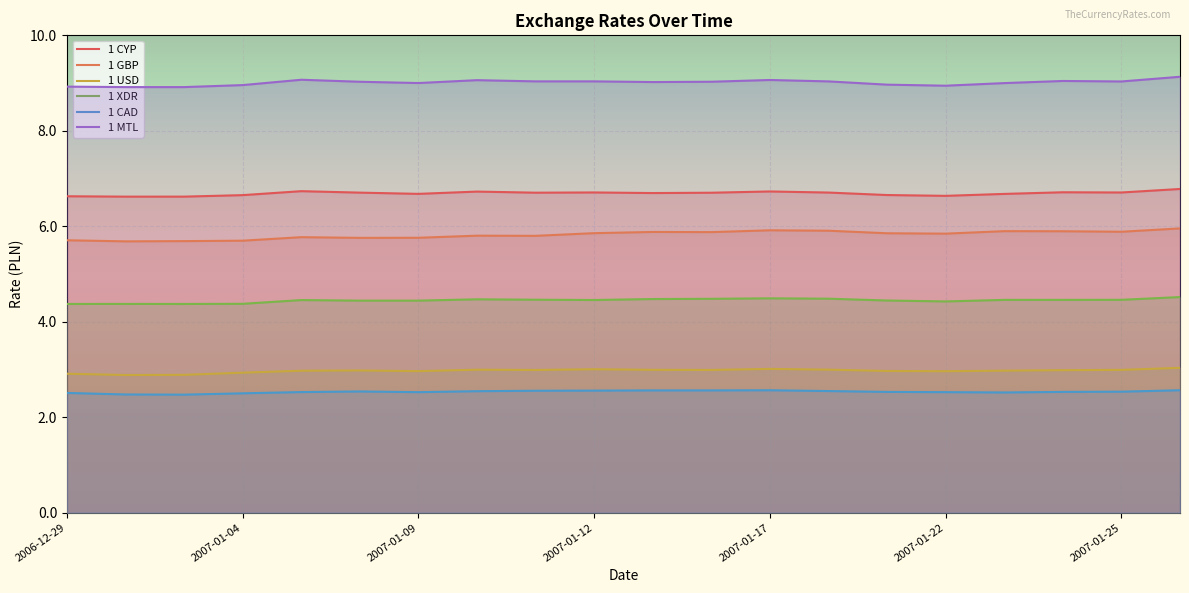

At how many categories does at least one series exceed 7?

20